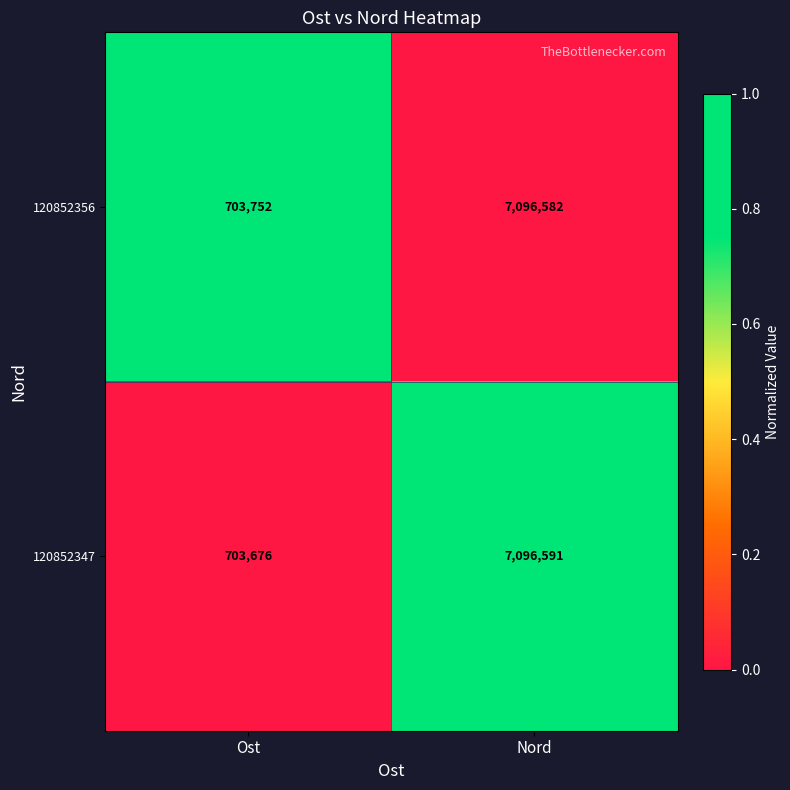

What is the difference between the highest and lowest values at Nord?

9